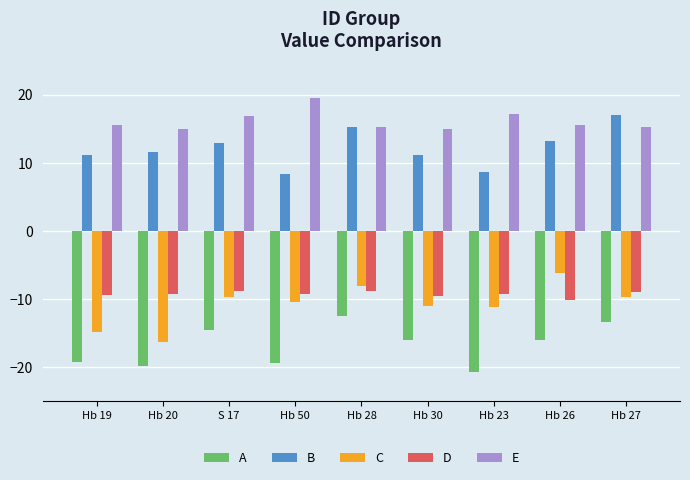

The value of B at Hb 27 is 17.0. True or false?

True